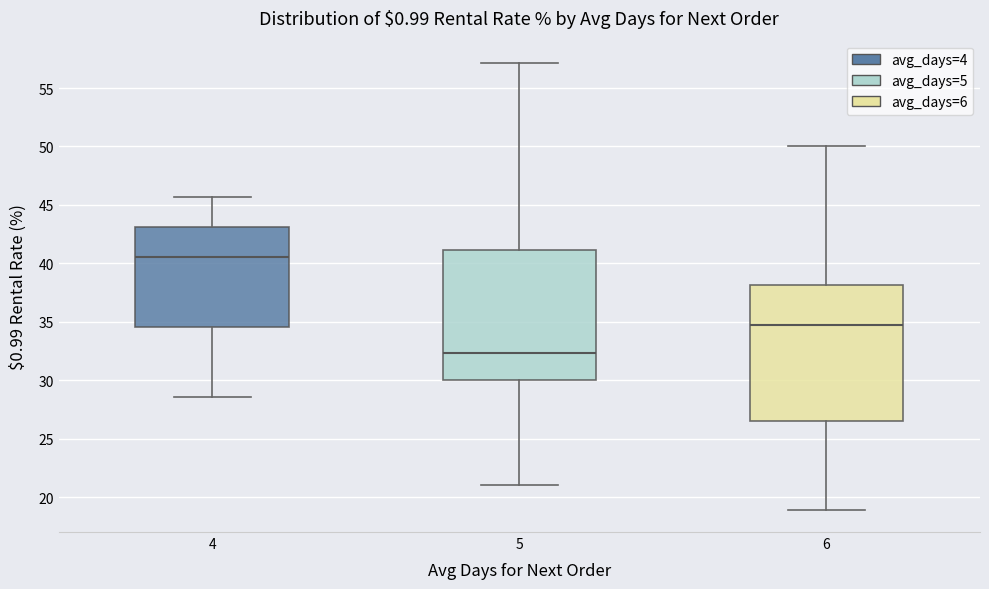

Which box's median line is the lowest?

5